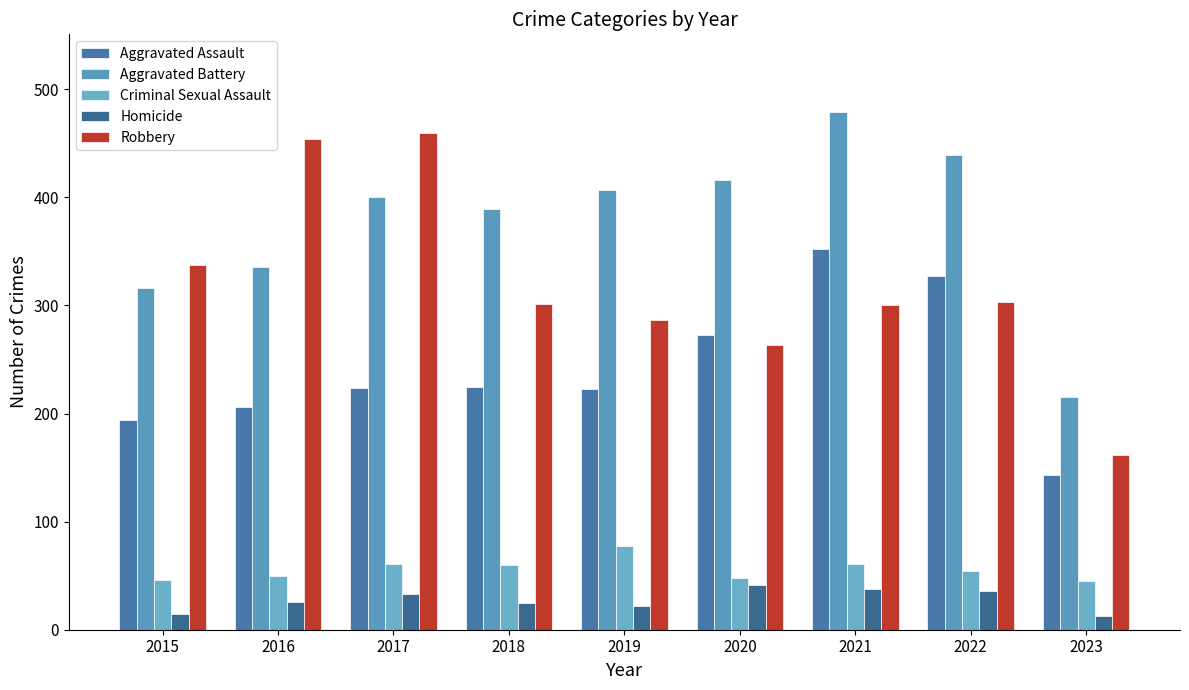

Does the chart contain any negative values?

No